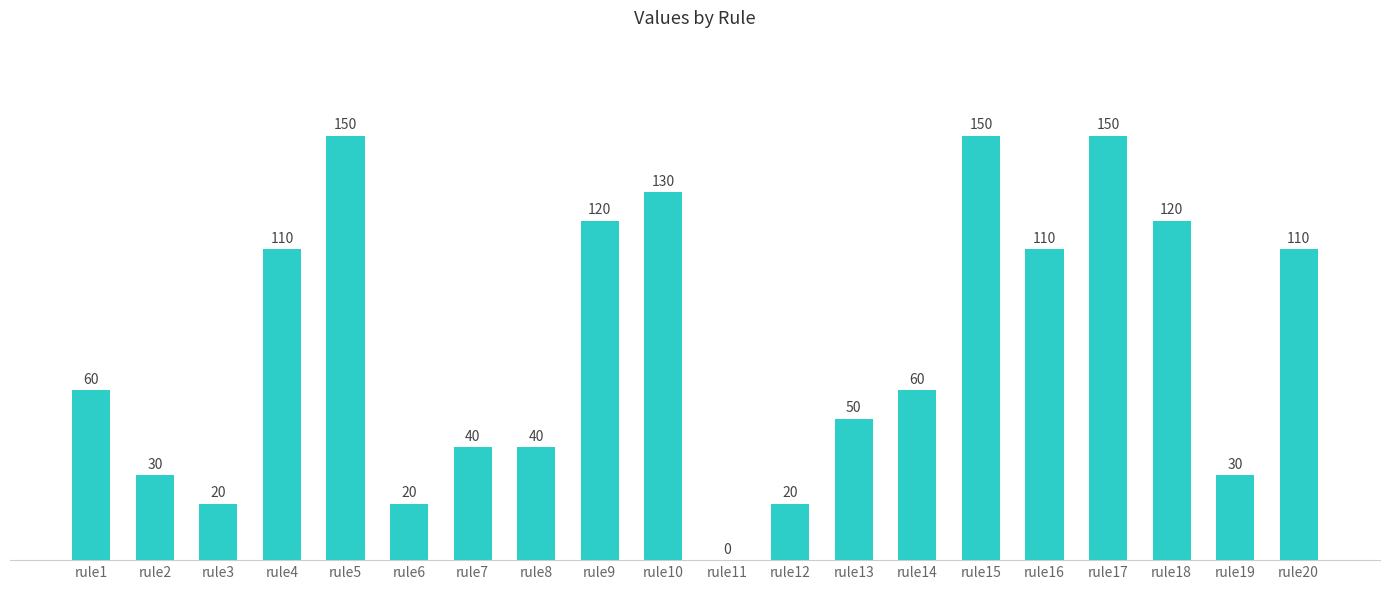

Reading right to left, transcribe all the data shown in this chart.

rule20=110	rule19=30	rule18=120	rule17=150	rule16=110	rule15=150	rule14=60	rule13=50	rule12=20	rule11=0	rule10=130	rule9=120	rule8=40	rule7=40	rule6=20	rule5=150	rule4=110	rule3=20	rule2=30	rule1=60